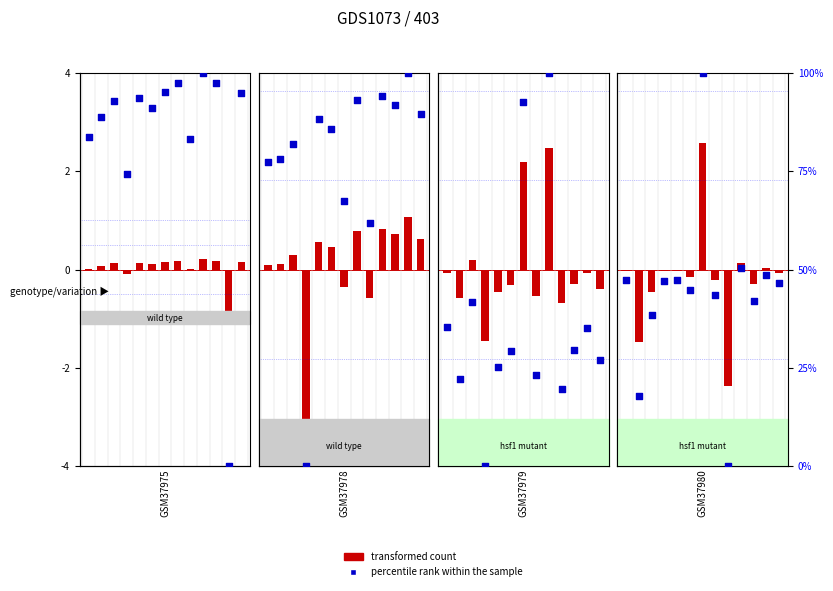

Approximately how many times larger is the value at 4 compared to 3?

1.0